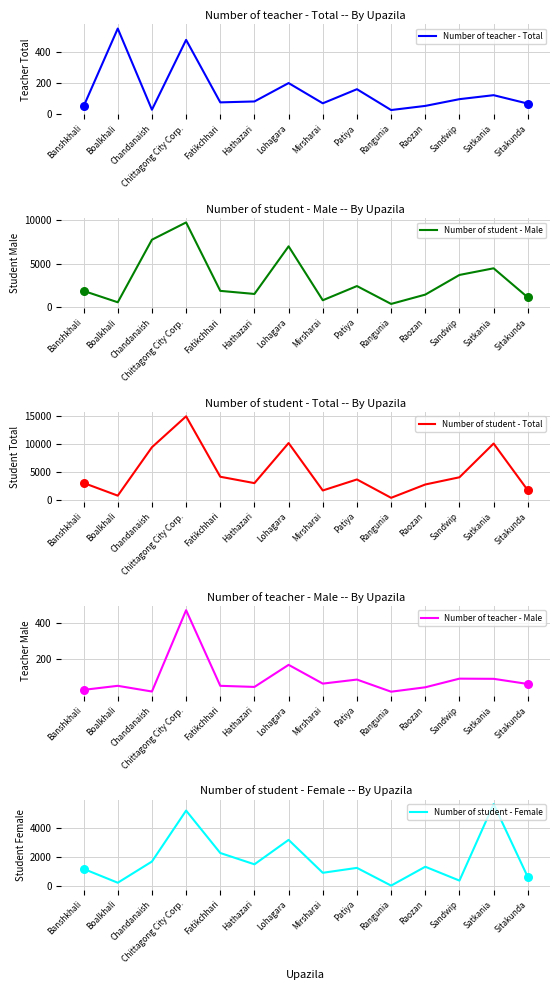

Which series contains the lowest Y value?

Number of student - Female